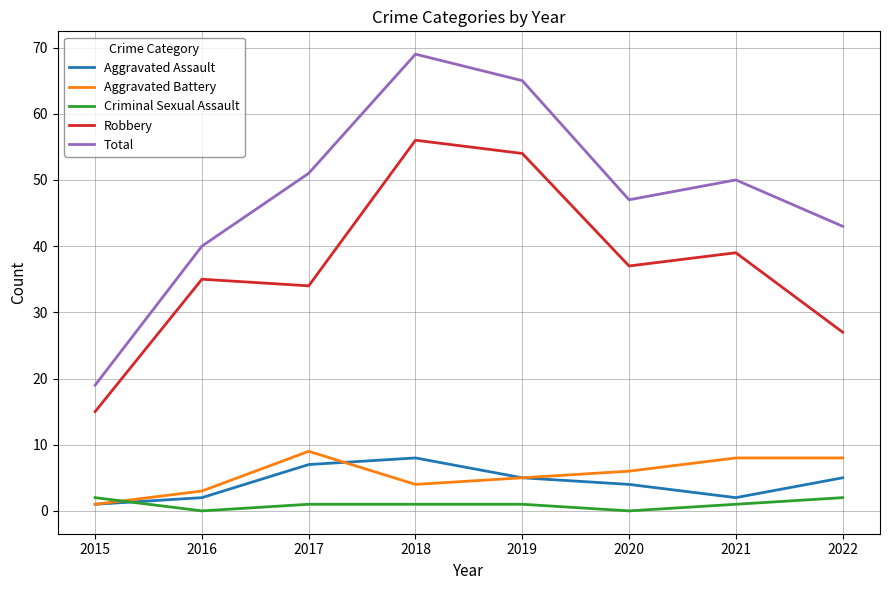

The Aggravated Battery series shows 14 at 2022. True or false?

False